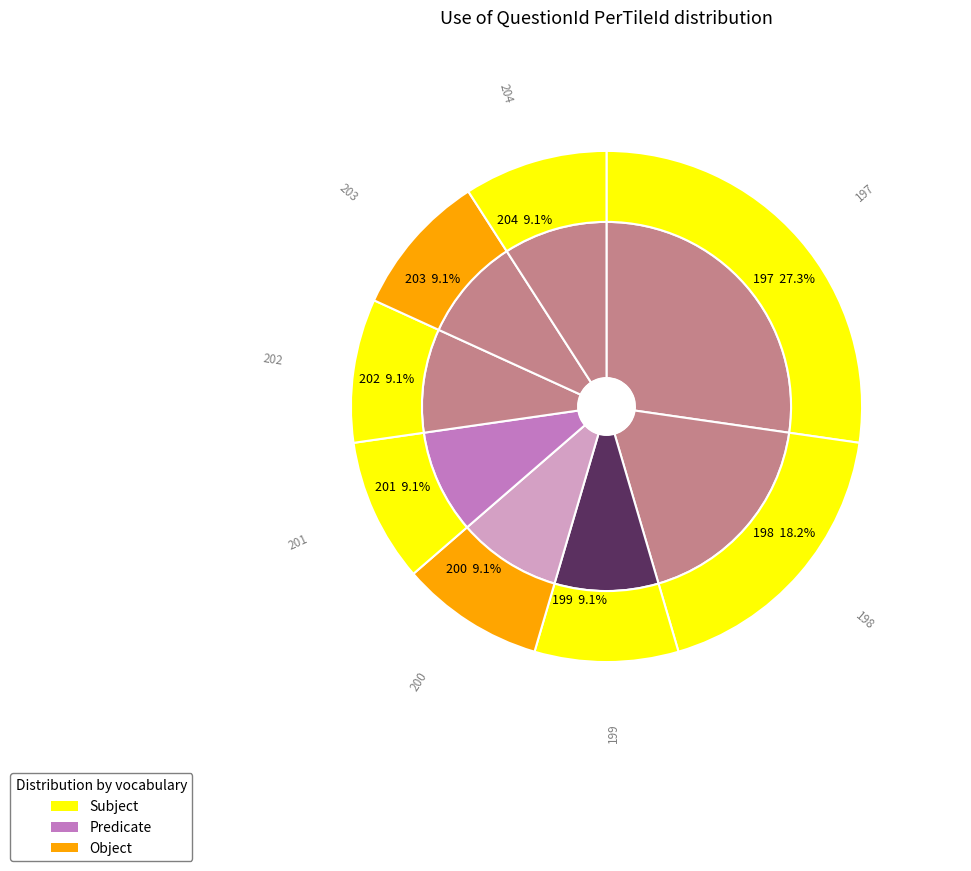

What percentage is the 202 slice, to the nearest percent?

9%